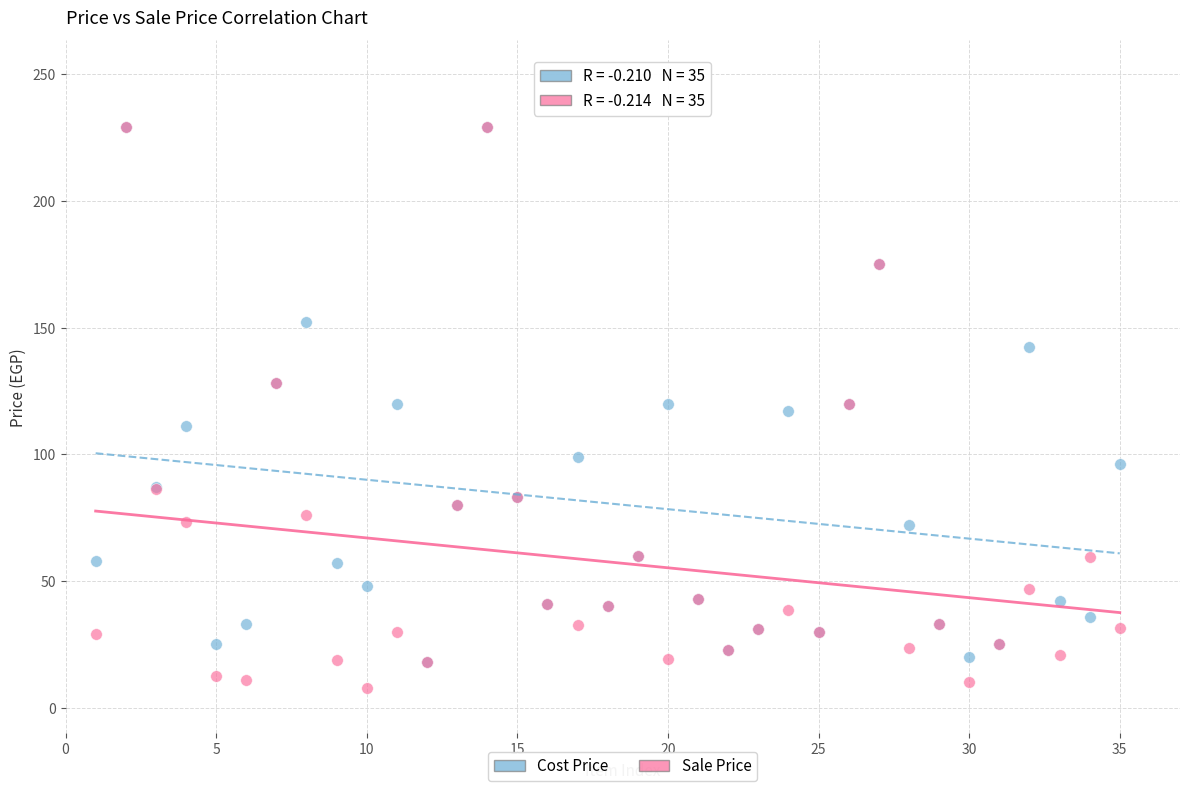

What are all the series names shown in the legend?

Cost Price, Sale Price